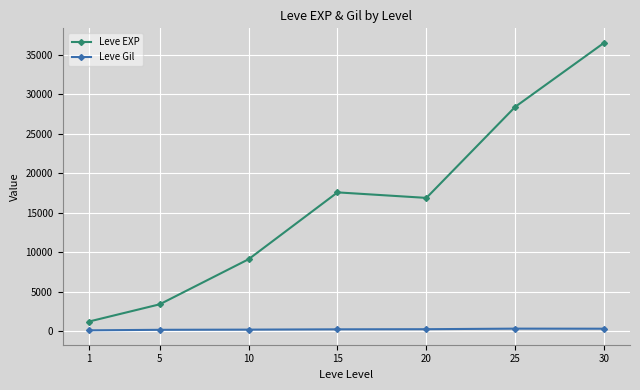

What is the approximate value of Leve EXP at 30?

36492.5